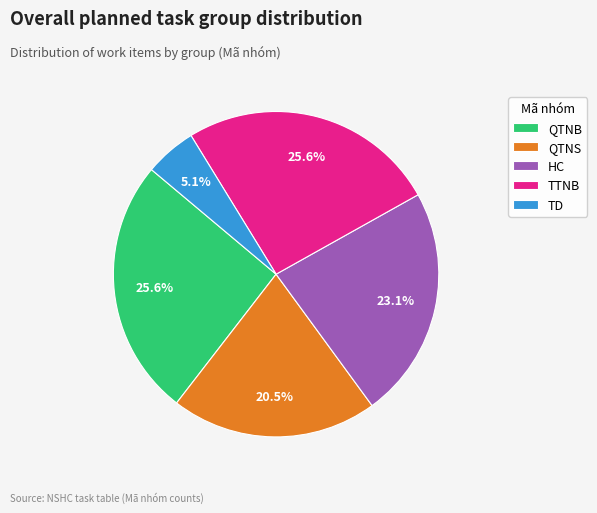

Is there any slice that represents more than half of the pie?

No